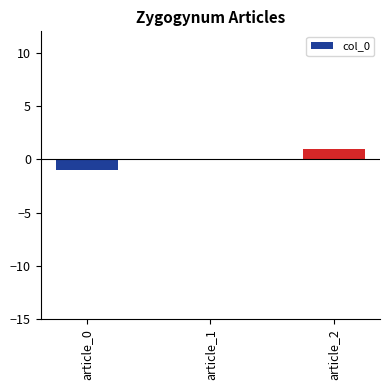

Reading left to right, list all the values displayed in this chart.

-1	0	1